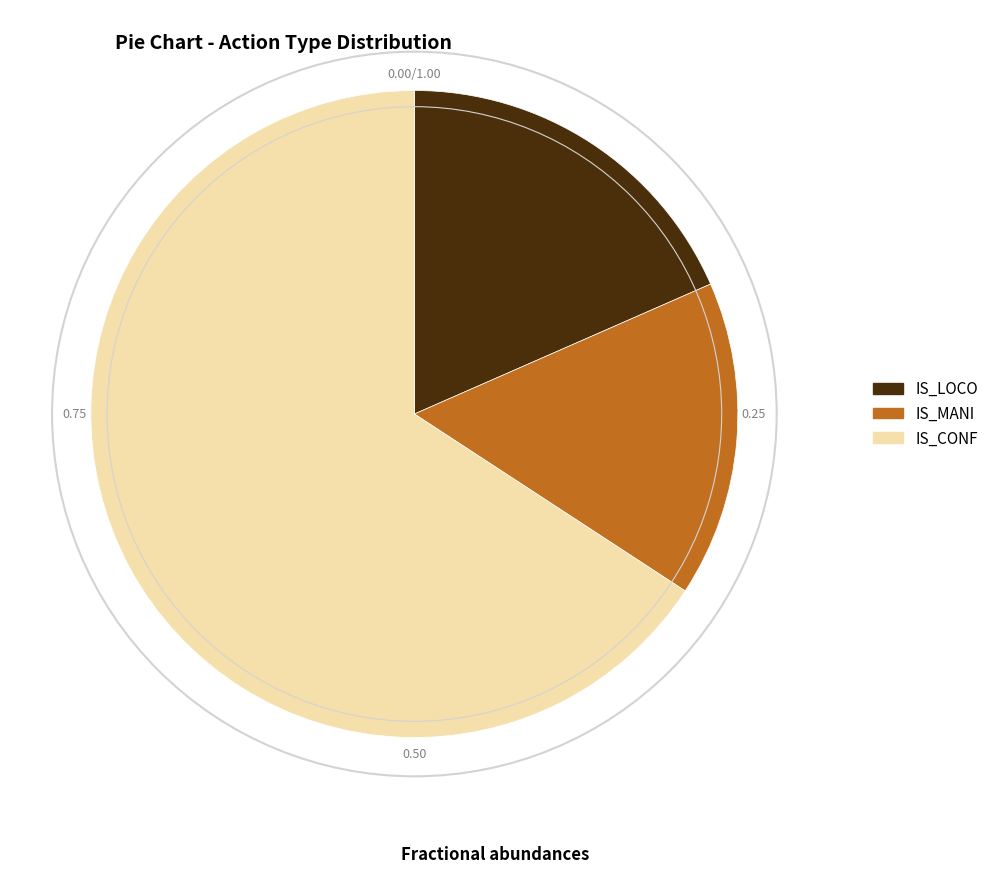

Do IS_MANI and IS_CONF together represent more than half of the pie?

Yes